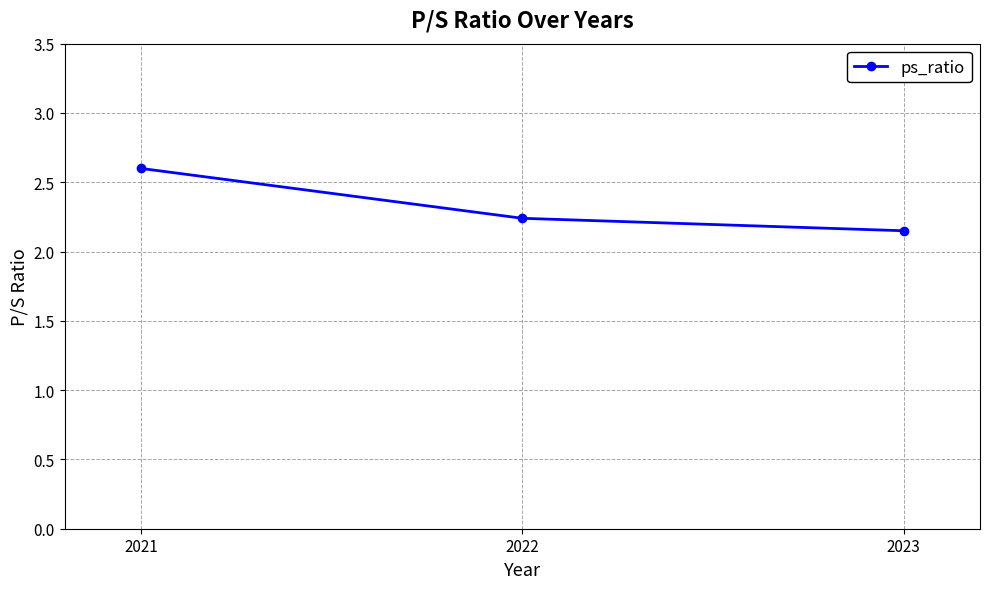

At which category does the chart reach its peak across all series?

2021